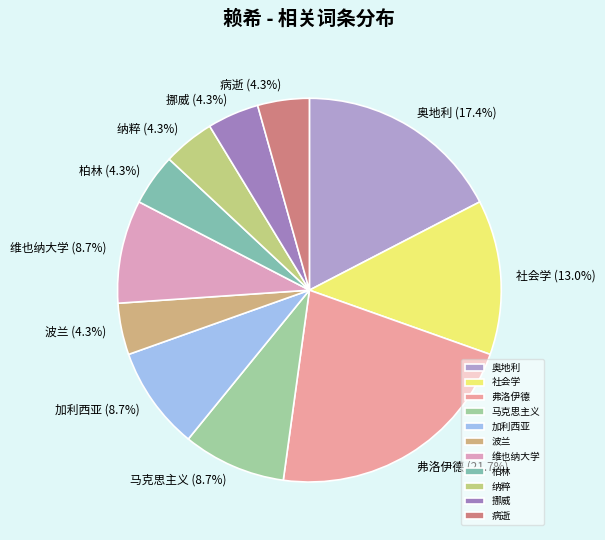

Is there a majority slice in this chart?

No